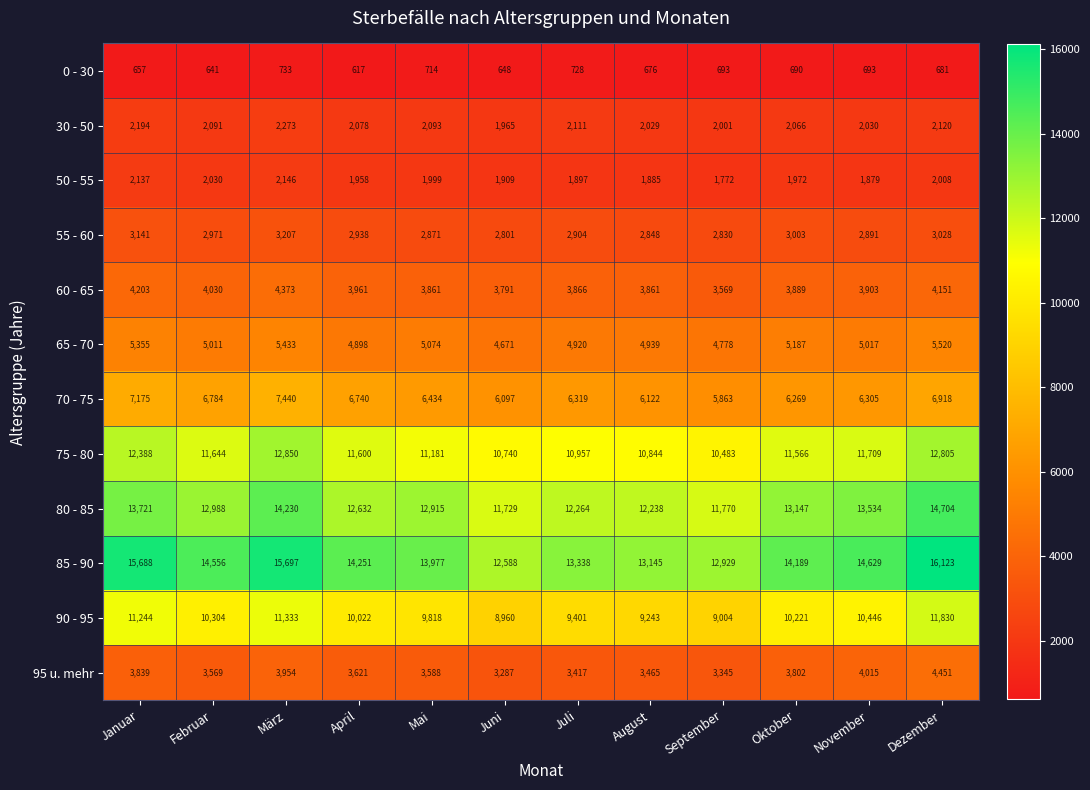

At which label is 95 u. mehr closest to 3869?

Januar